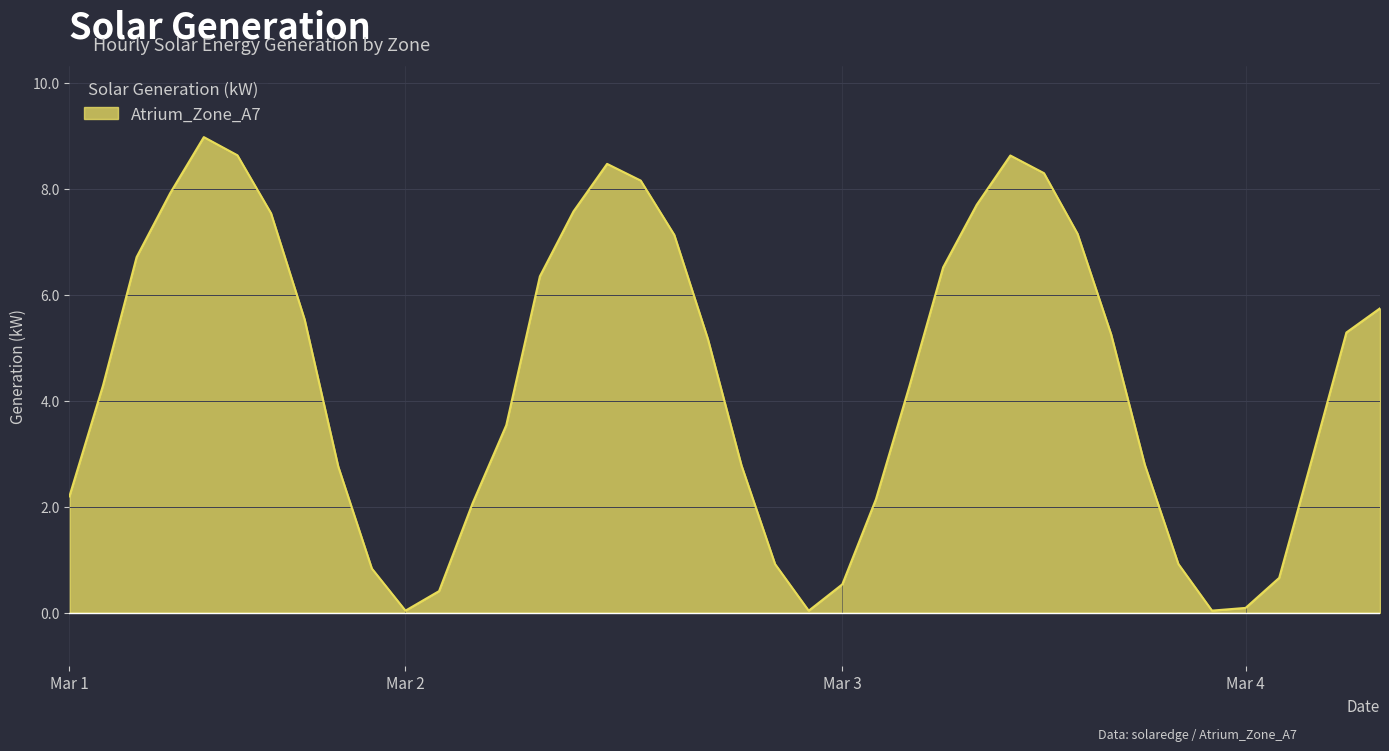

What is the difference between the maximum and minimum values?

8.9